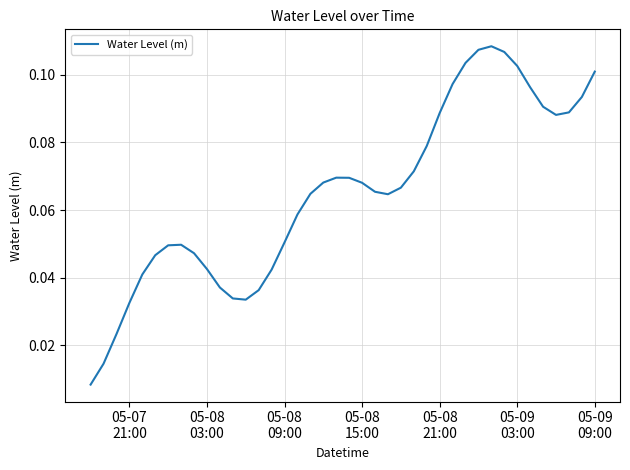

Does the chart display data point markers on the line(s)?

No